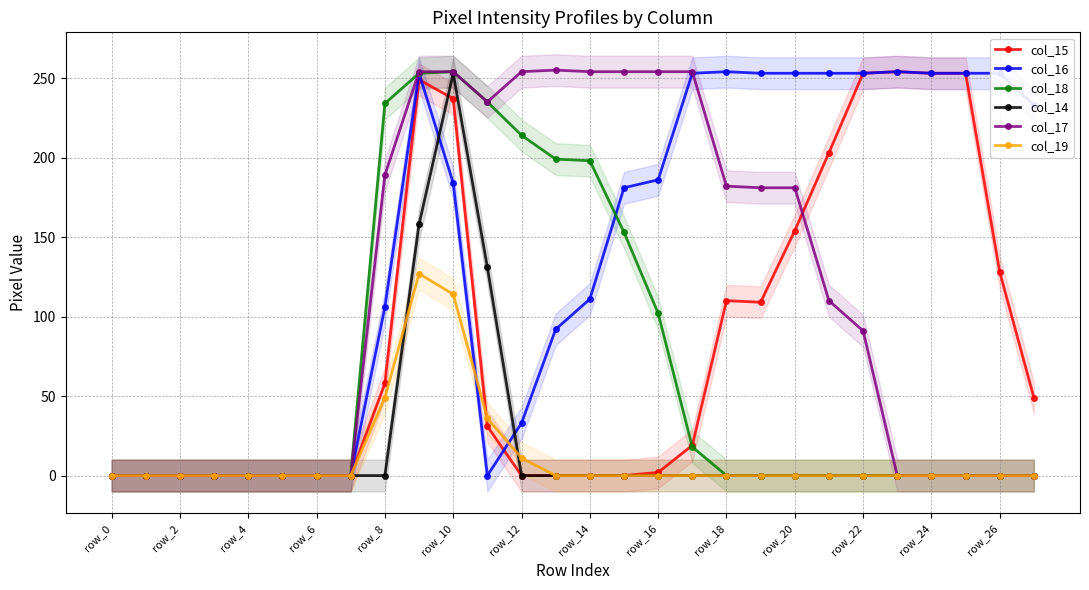

Is it true that col_15 equals 110 at row_18?

True